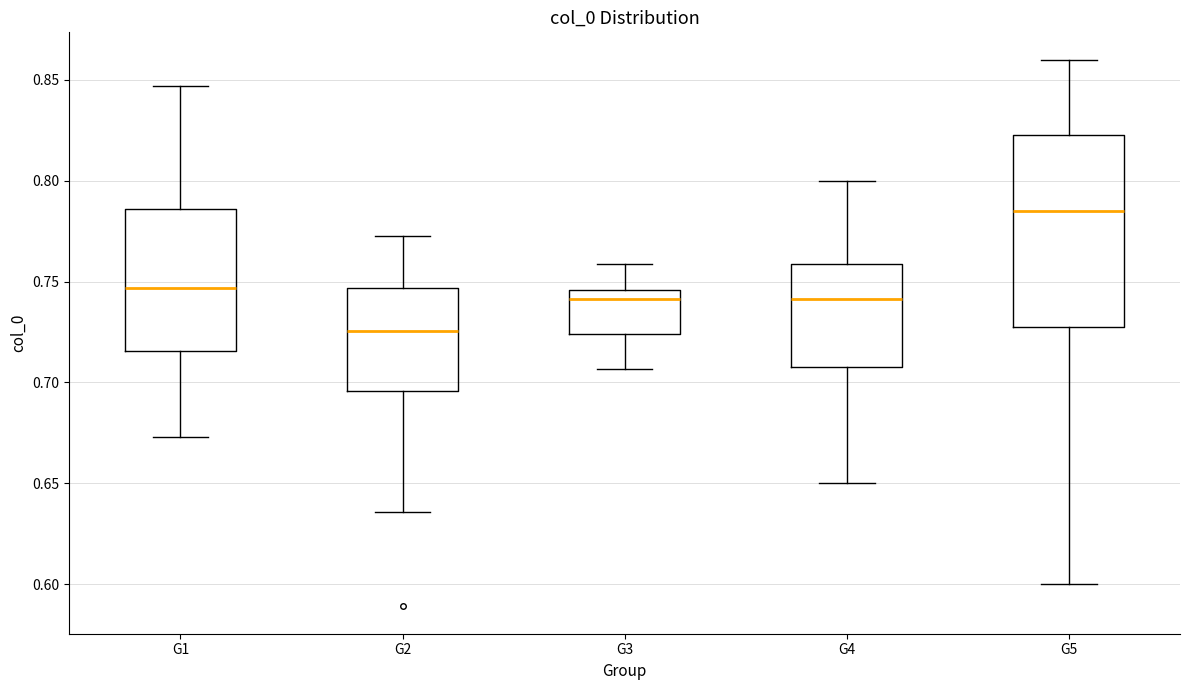

Which box's median line is the lowest?

G2